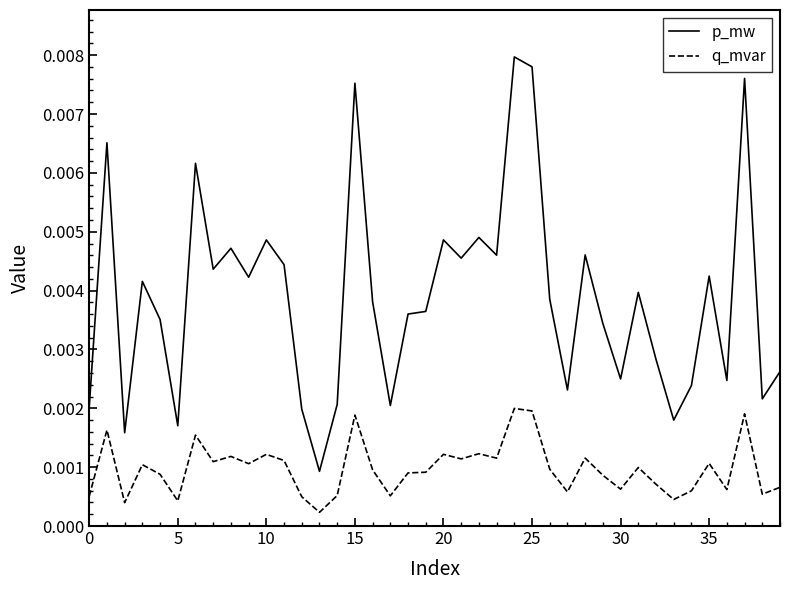

True or false: q_mvar and p_mw intersect in this chart.

False